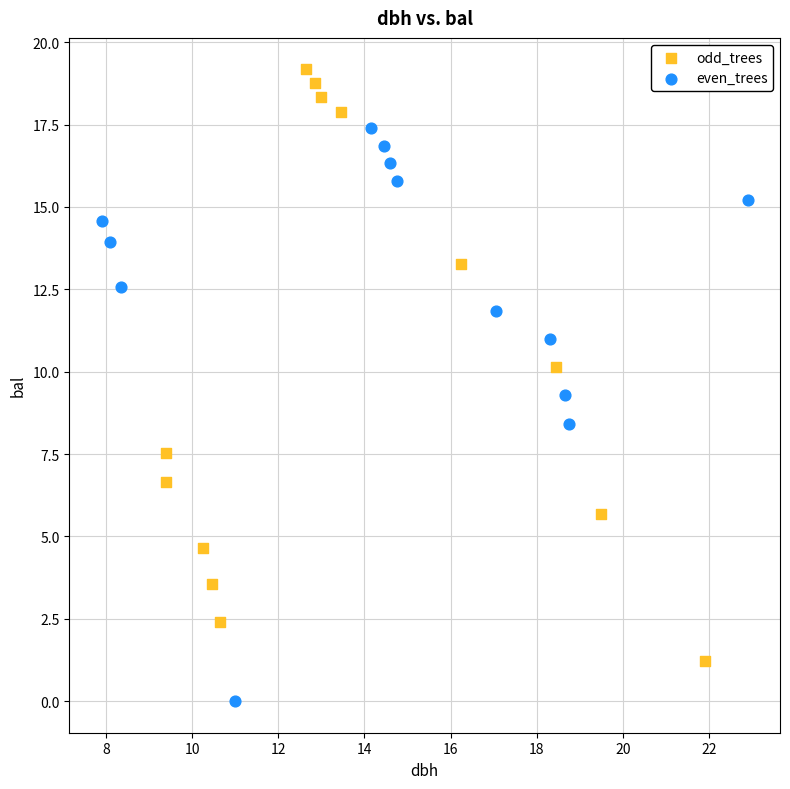

Which series contains the highest Y value?

odd_trees